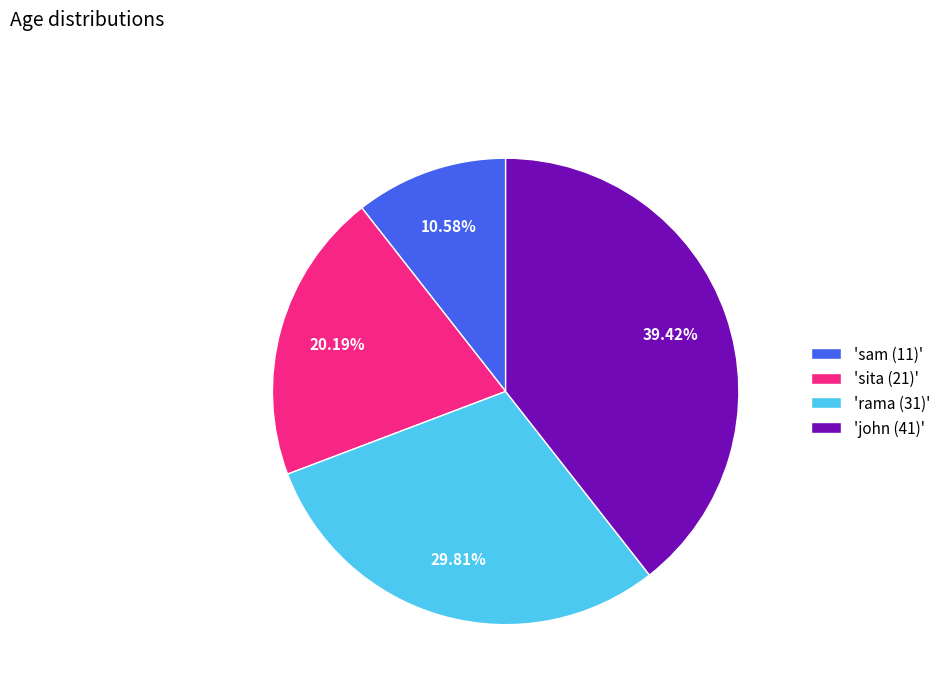

What is the largest slice in the pie chart?

'john (41)'